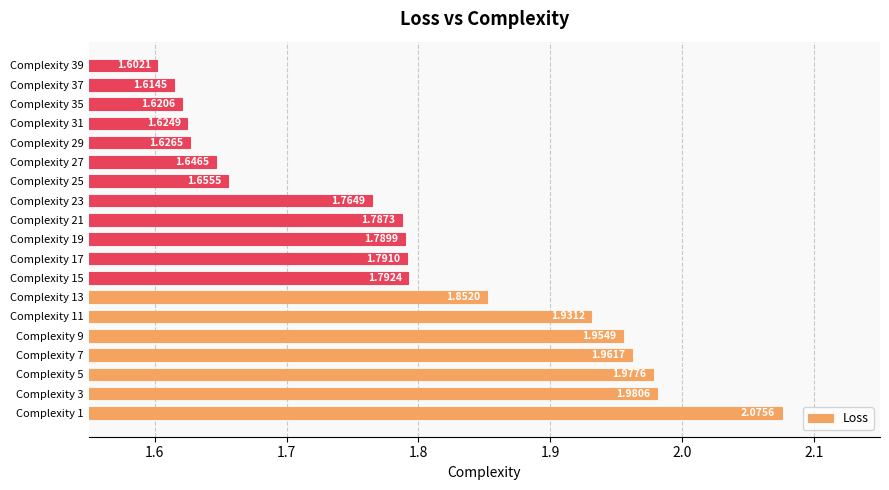

How many bars are there in total?

19